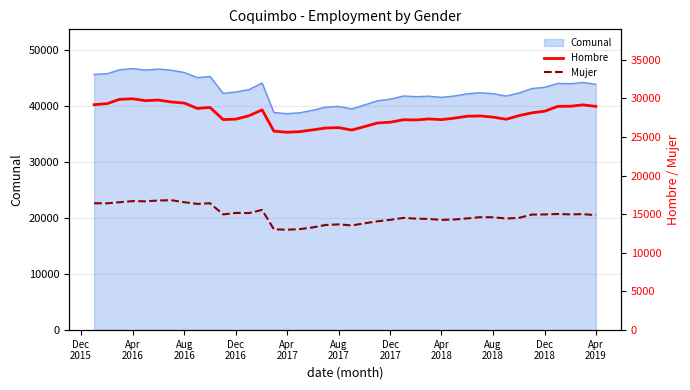

How many data points in Mujer are less than 14874?

20